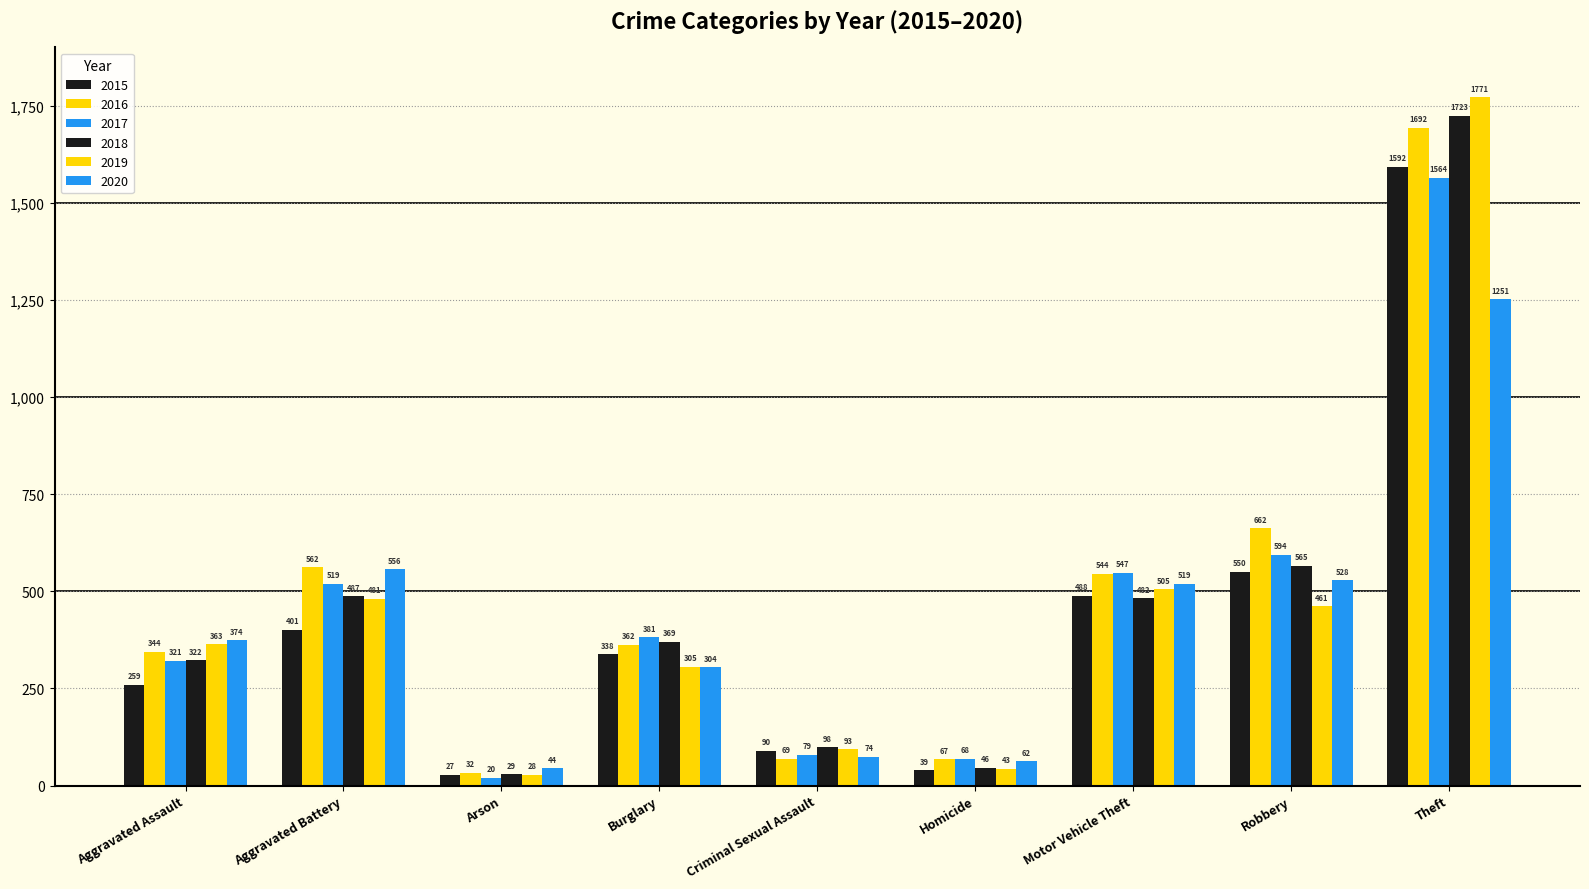

Which series changed the most between Aggravated Battery and Criminal Sexual Assault?

2016